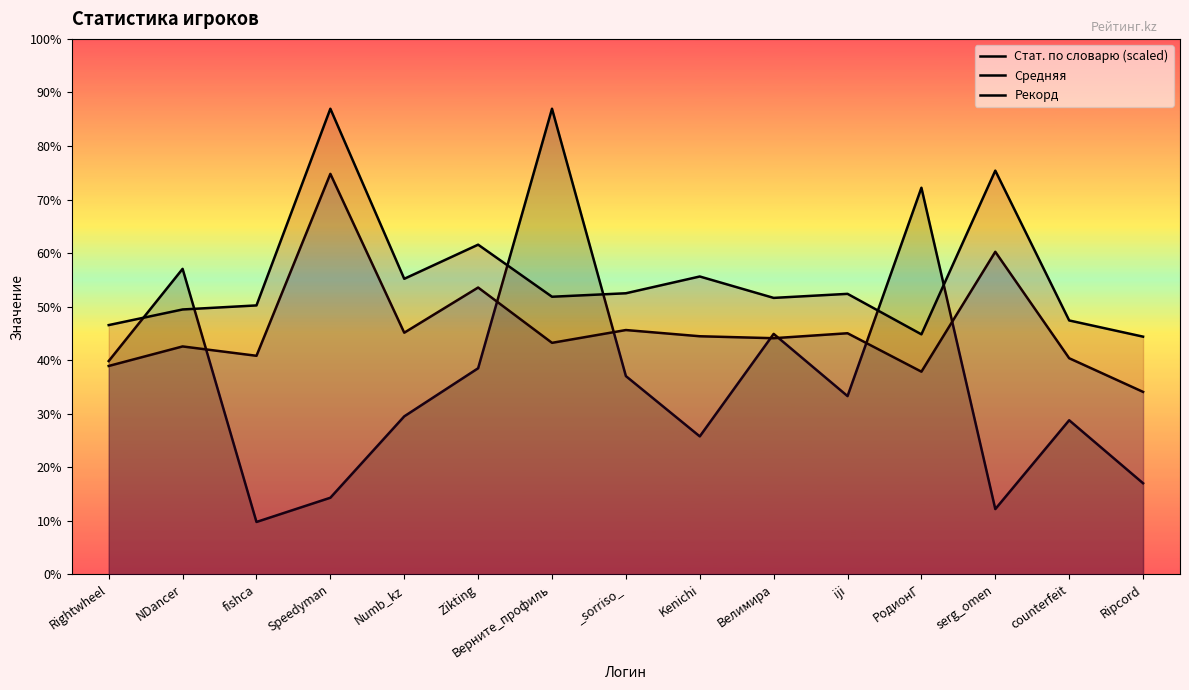

After their last crossing, which series has the higher values: Стат. по словарю (scaled) or Рекорд?

Рекорд